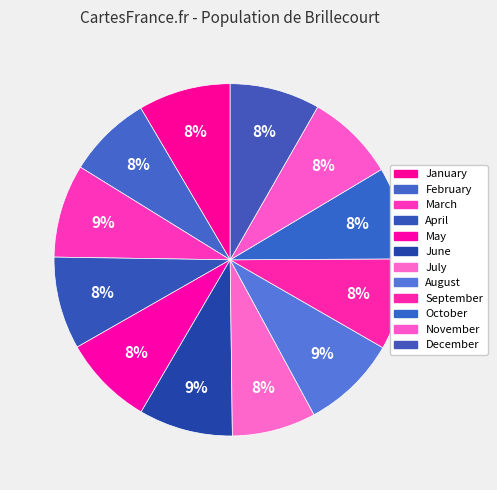

Between January and October, which is larger?

October